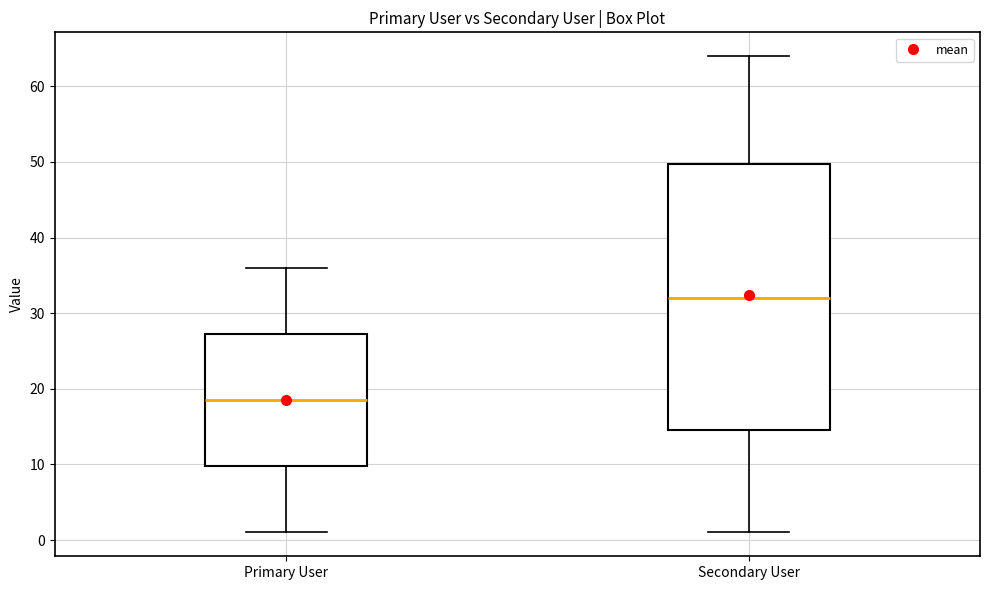

Reading left to right, transcribe this box plot: for each box, give where its median line is, the range the box spans, and where its two whiskers end, as read against the y-axis. The values are not printed on the chart, so give them approximately, as read against the axis.

Primary User: median 19, box 10 to 27, whiskers 1 to 36
Secondary User: median 32, box 15 to 50, whiskers 1 to 64